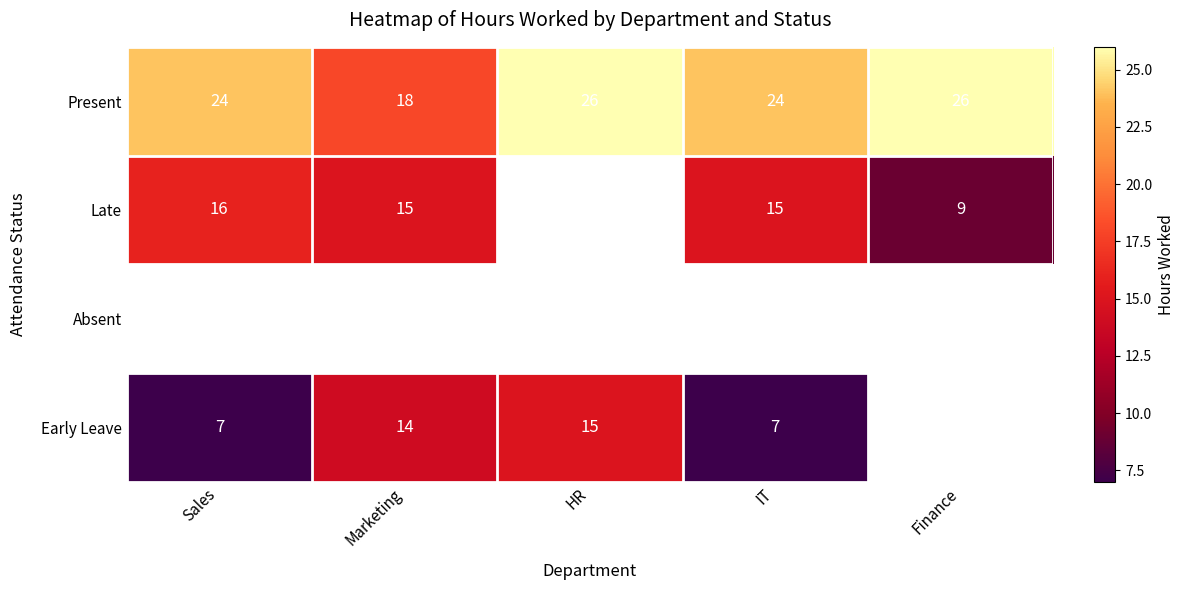

What is the greatest value displayed?

26.0